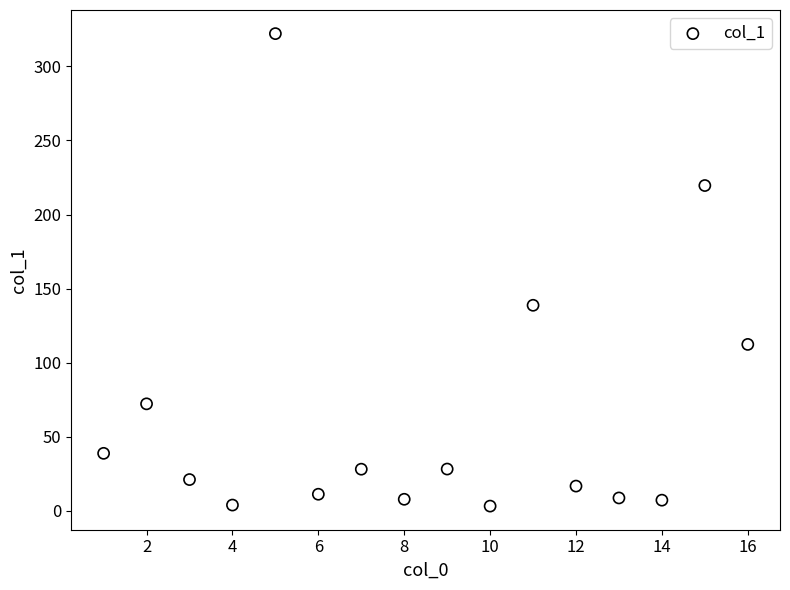

What Y value in the scatter plot is closest to 162?

138.8